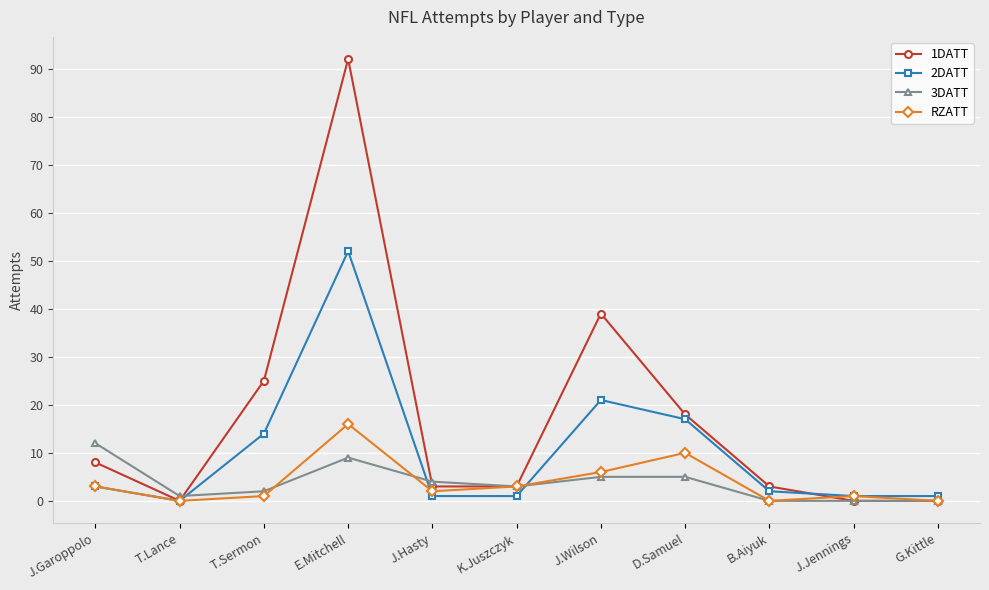

How many times do 3DATT and 2DATT cross each other?

3